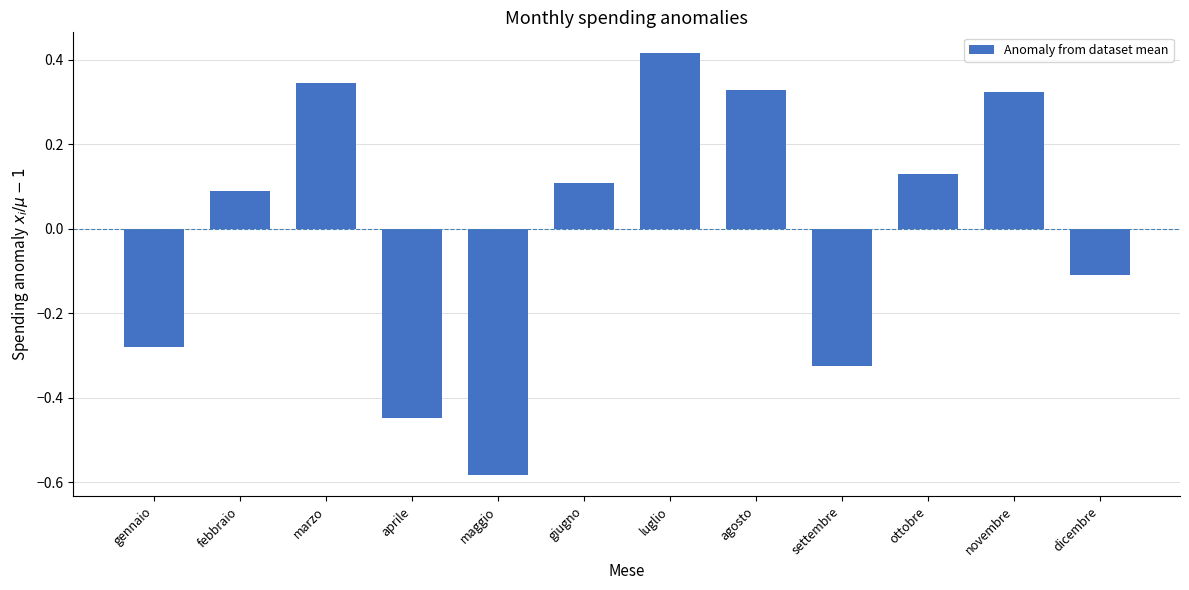

What is the difference between the maximum and minimum values?

1.0